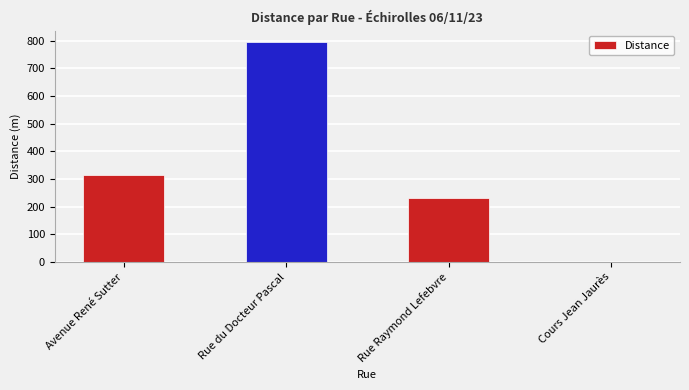

What is the change in value from Avenue René Sutter to Rue du Docteur Pascal?

+484